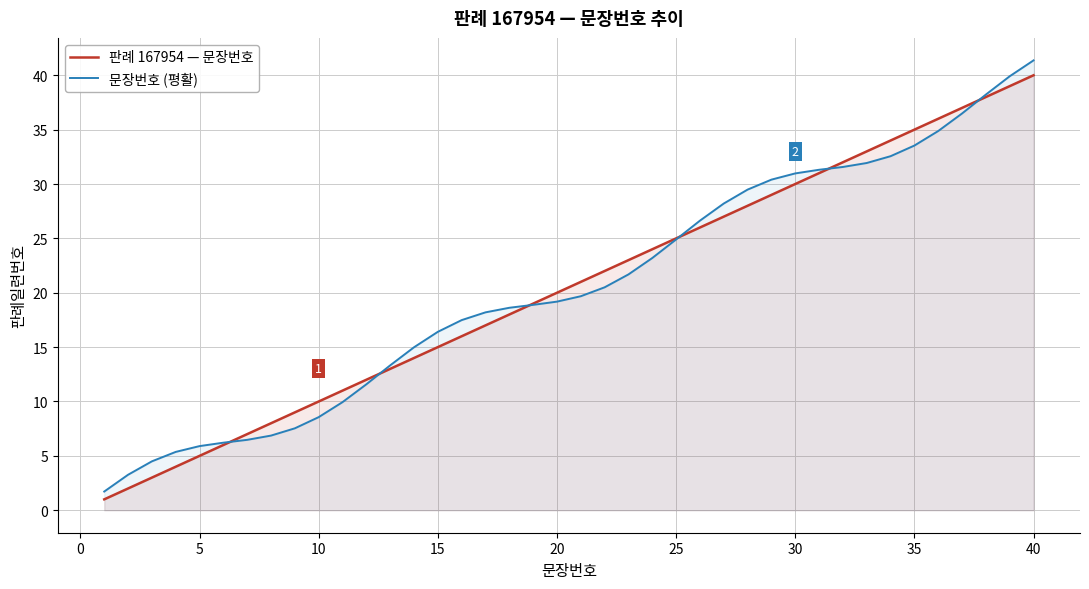

What is the sum of all 판례 167954 — 문장번호 values?

820.0